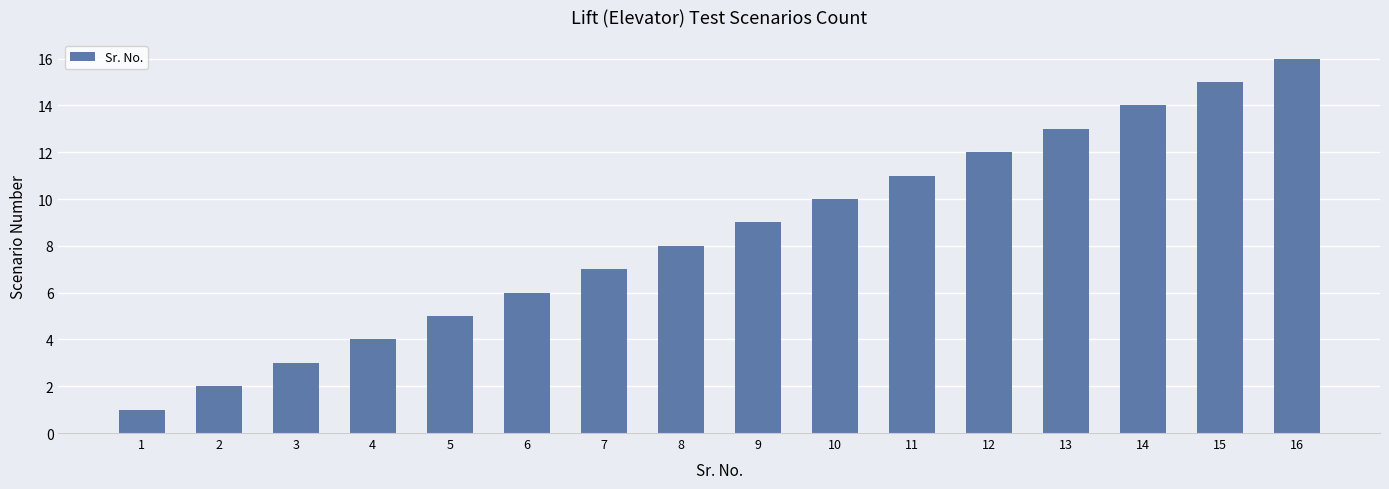

Read the value at 12.

12